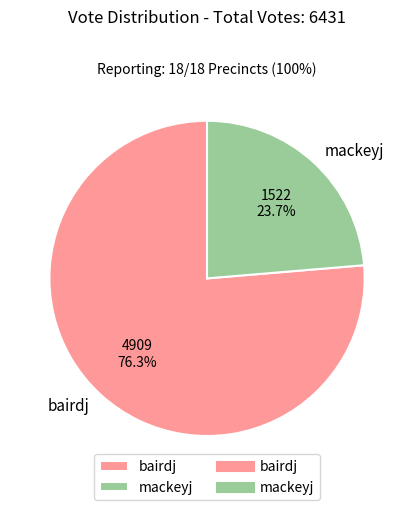

Which category has the smallest portion of the pie?

mackeyj